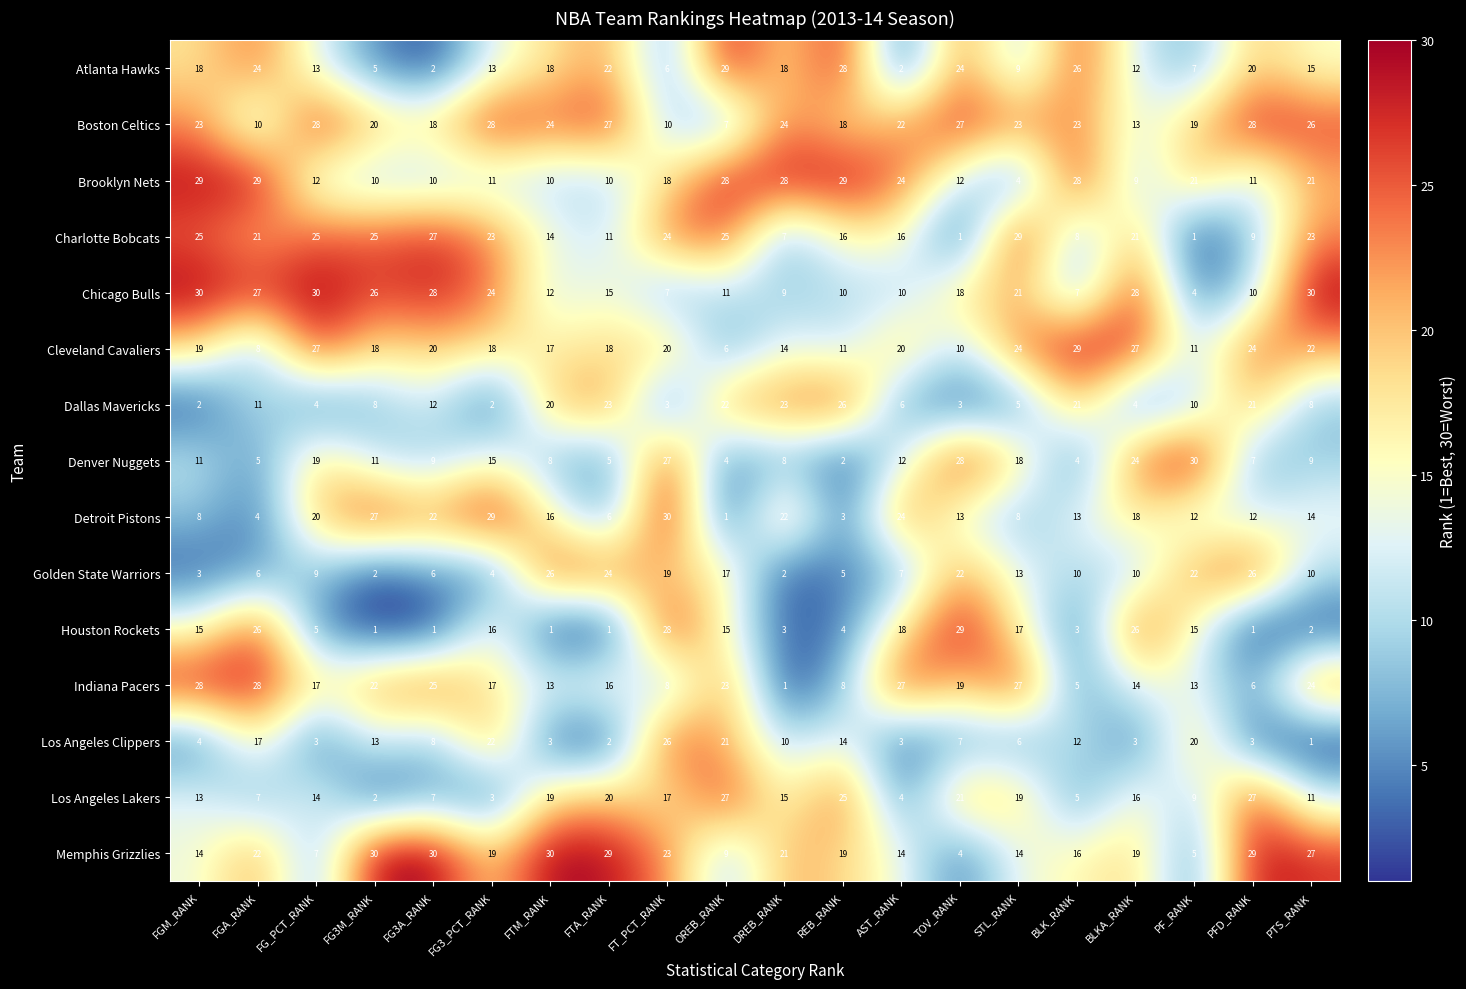

What is the spread (max minus min) of values at FTA_RANK?

28